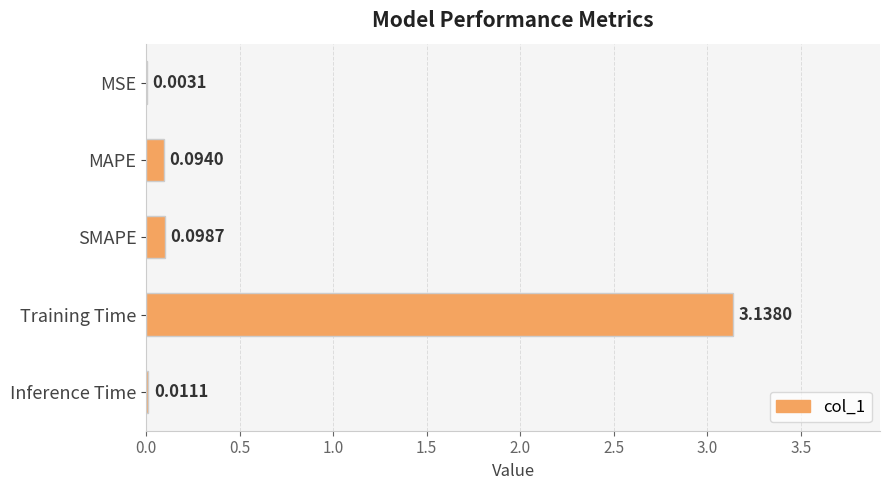

Which has a higher value, MAPE or Training Time?

Training Time